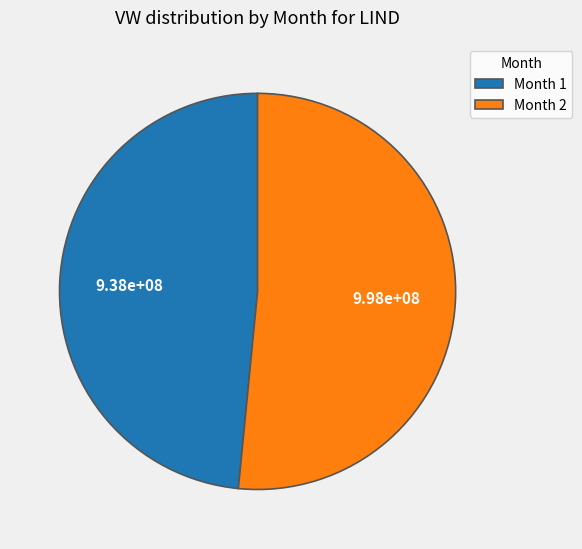

Is it true that Month 2 is 44% of the pie?

False